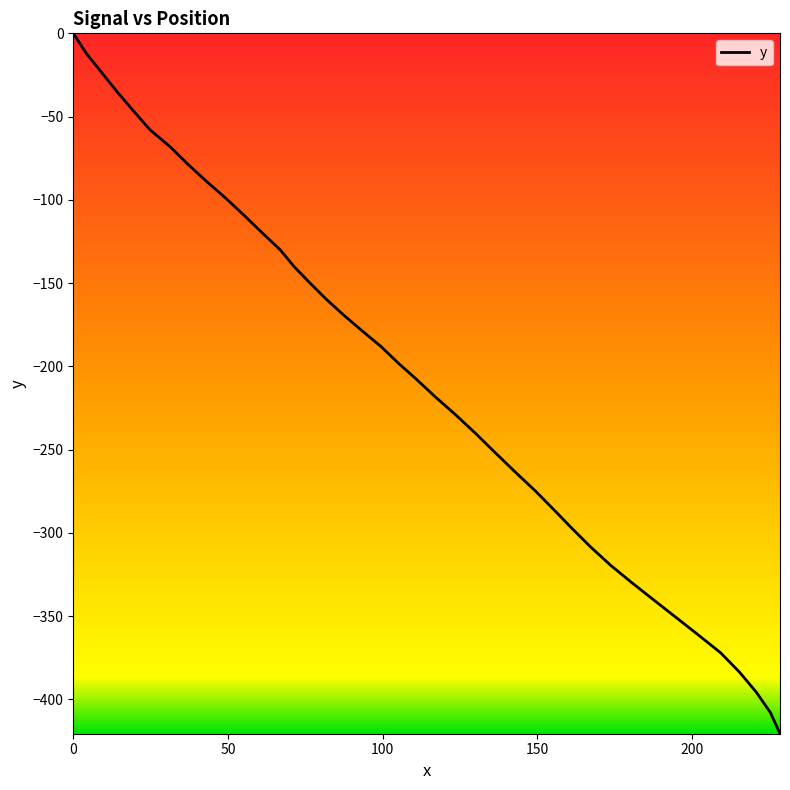

What is the difference between the maximum and minimum values?

420.6